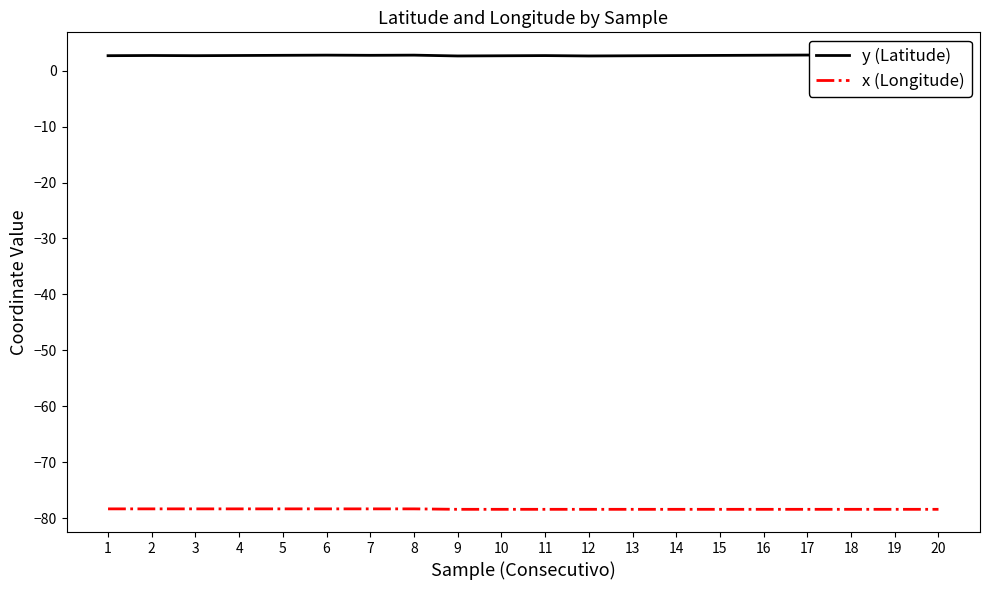

At which category does y (Latitude) reach its first local peak?

2